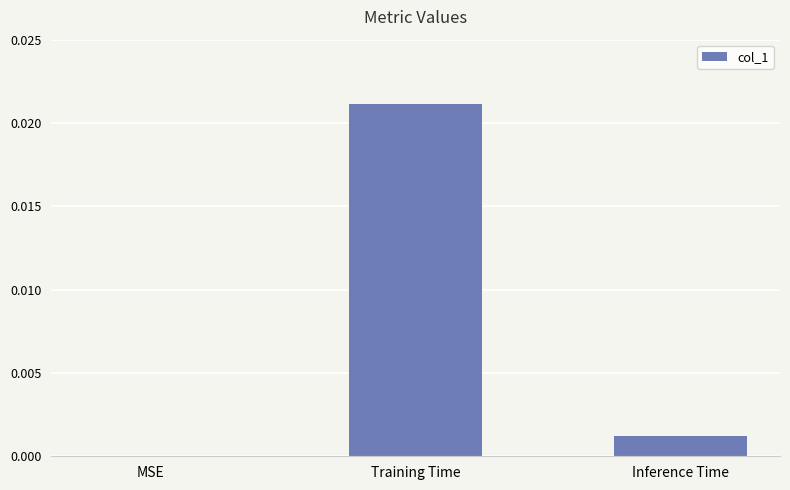

Which category has the highest value across all series?

Training Time